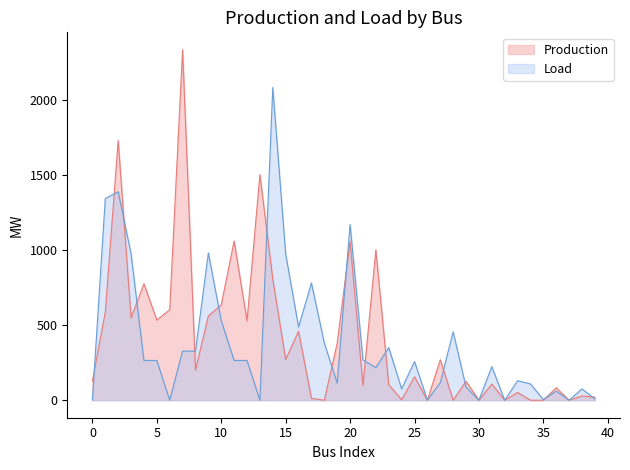

After their last crossing, which series has the higher values: Production or Load?

Production